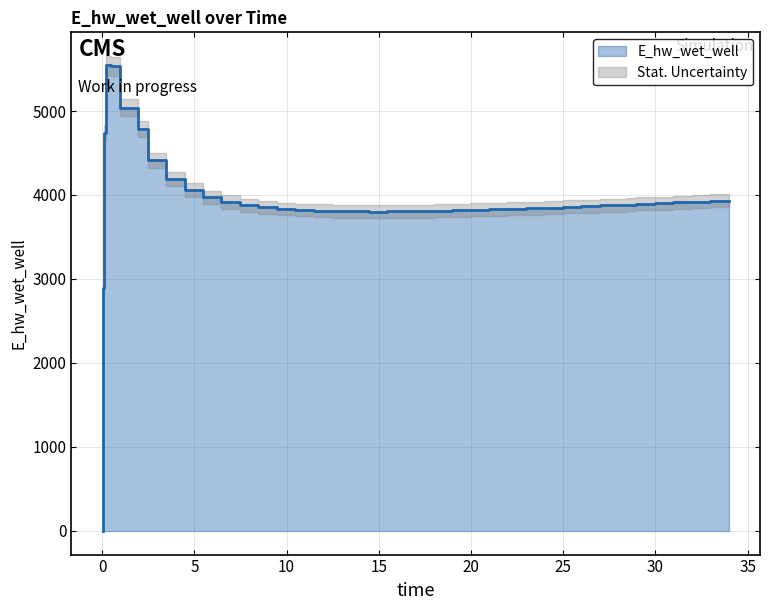

What is the change in value from 11.46875 to 13.46875?

-13.9